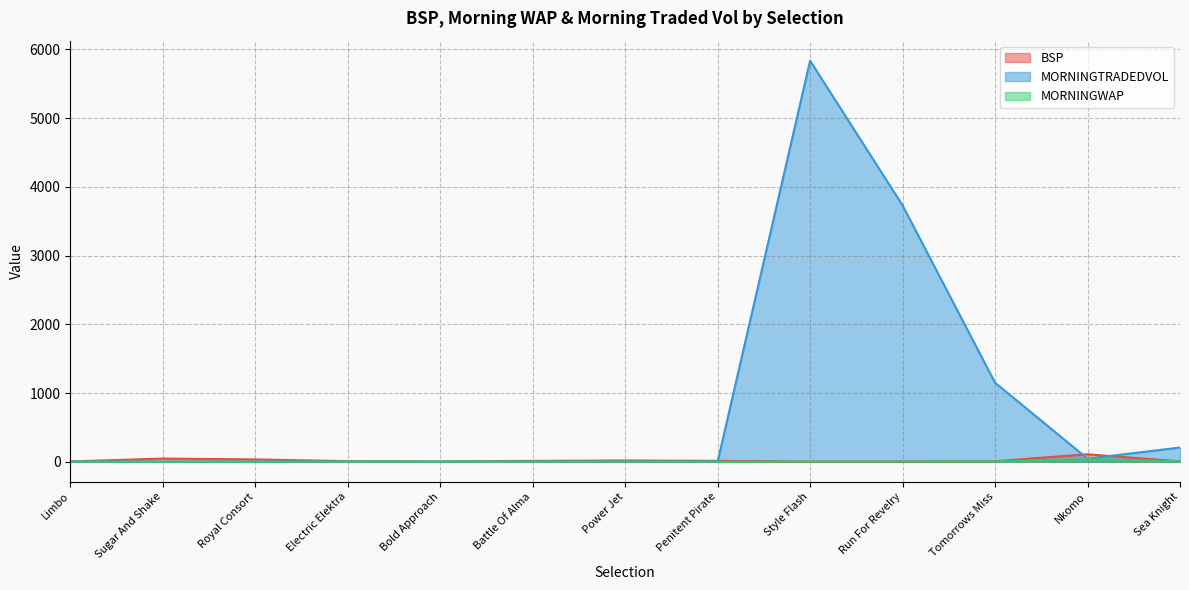

What value does the BSP series have at Run For Revelry?

4.0